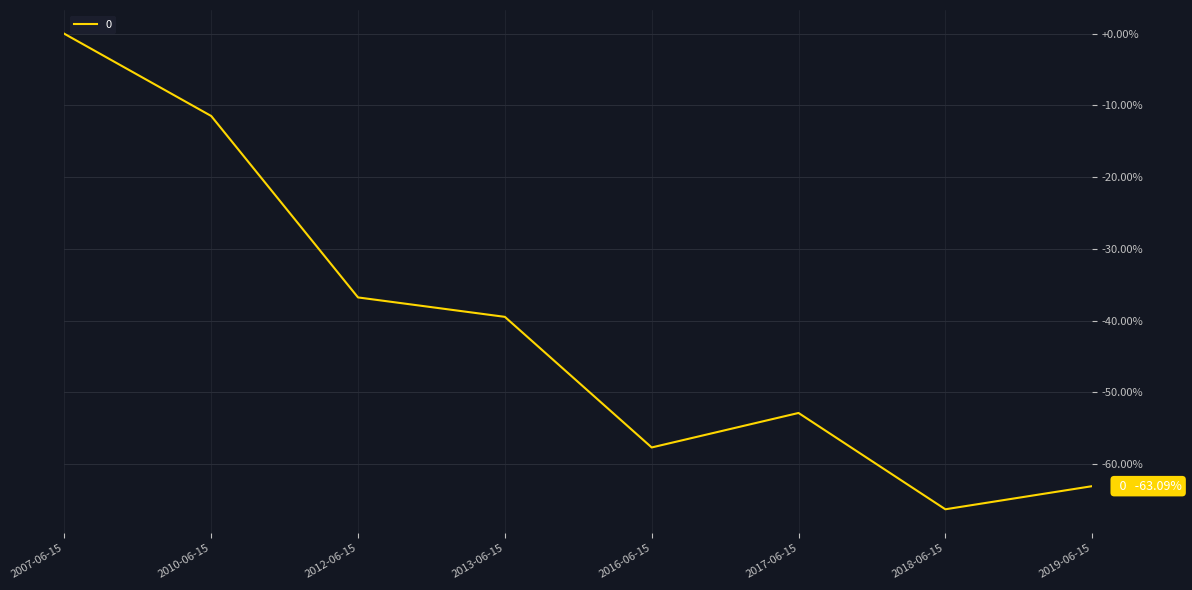

What is the sum of all values?

-327.7